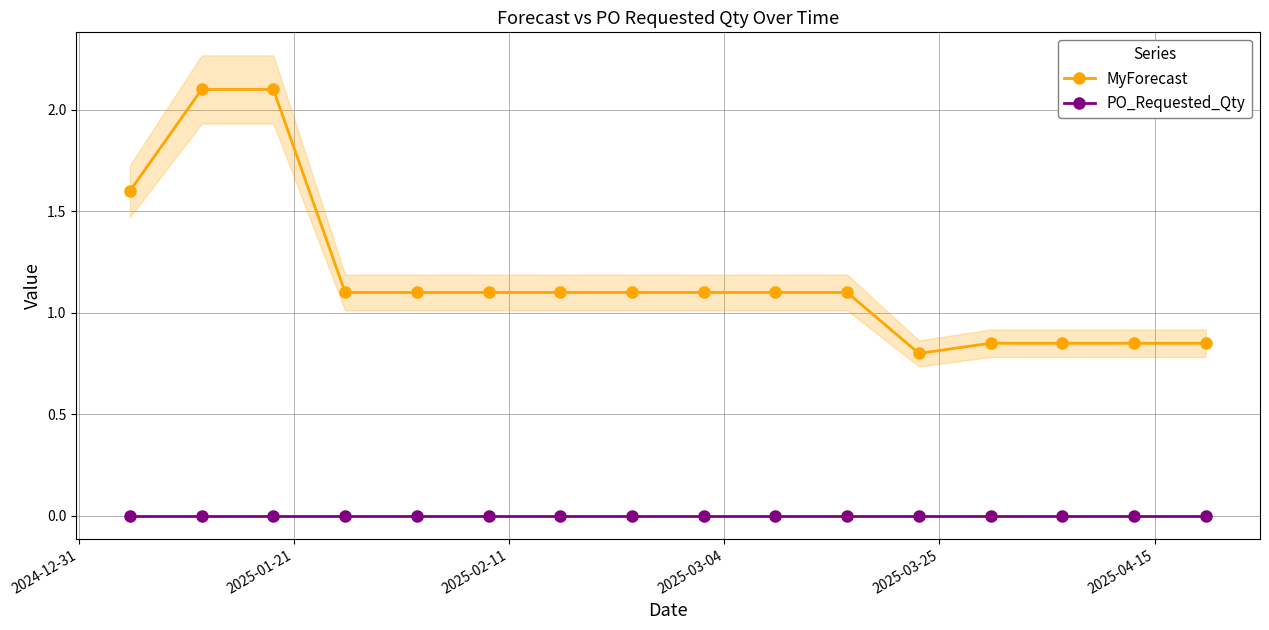

True or false: MyForecast has more than 0 interior local peaks.

False